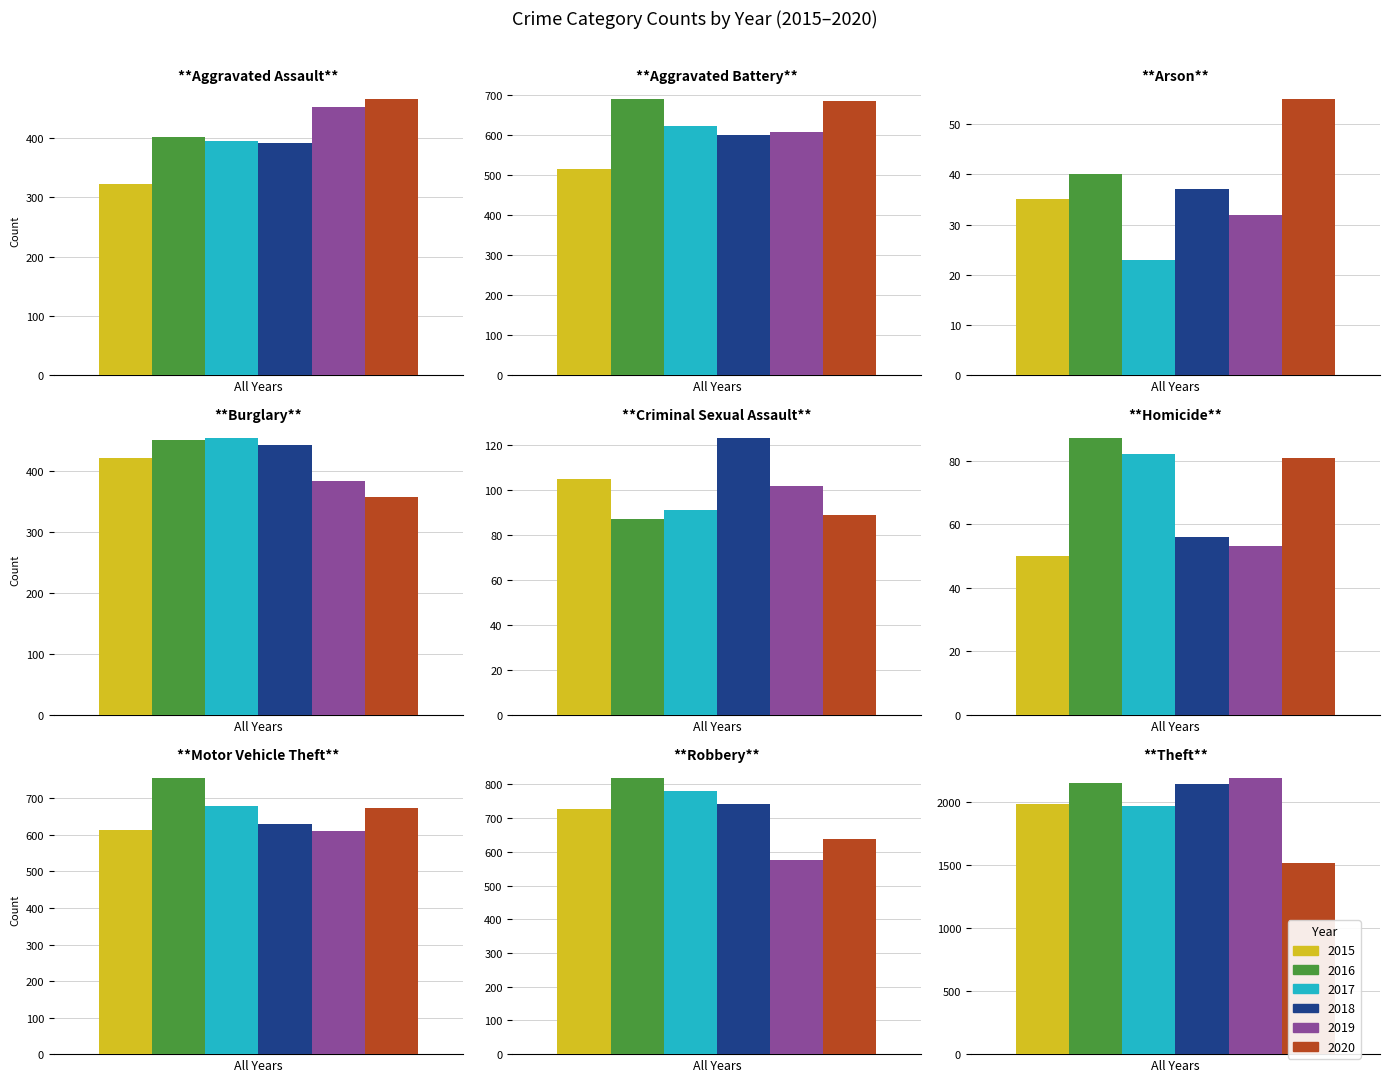

What is the sum of all 2016 values?

5481